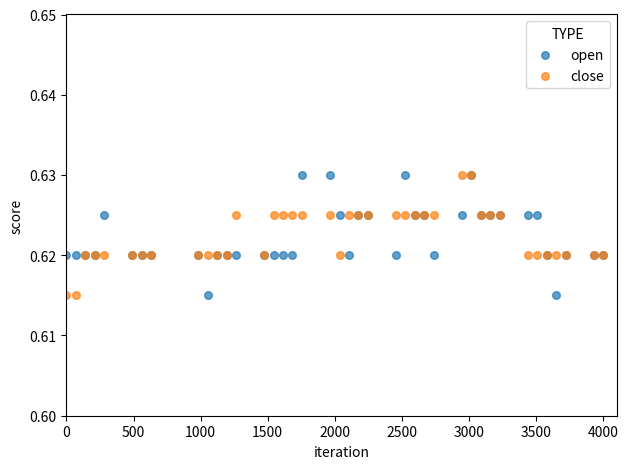

What is the X range (max minus min) for the scatter plot?

4000.0